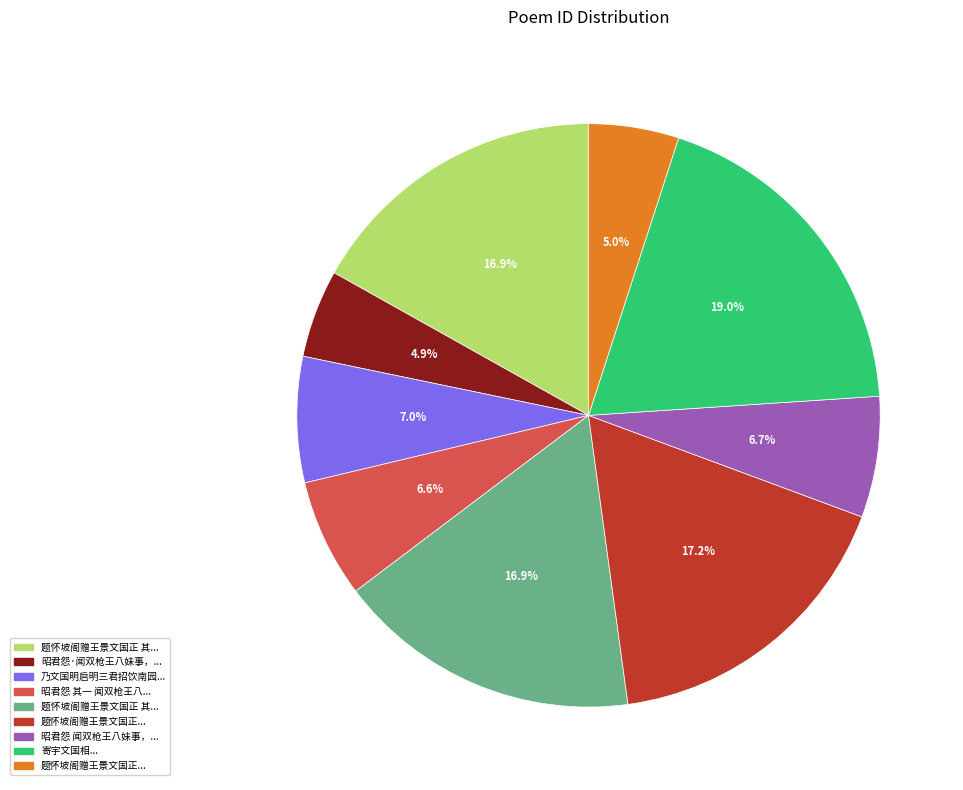

Is there any slice that represents more than half of the pie?

No